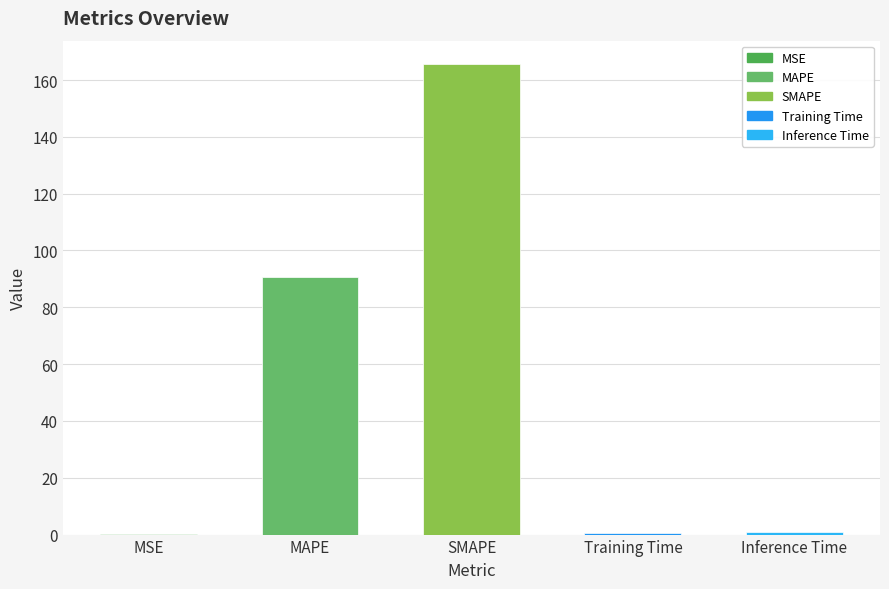

How many data points does each series have?

5